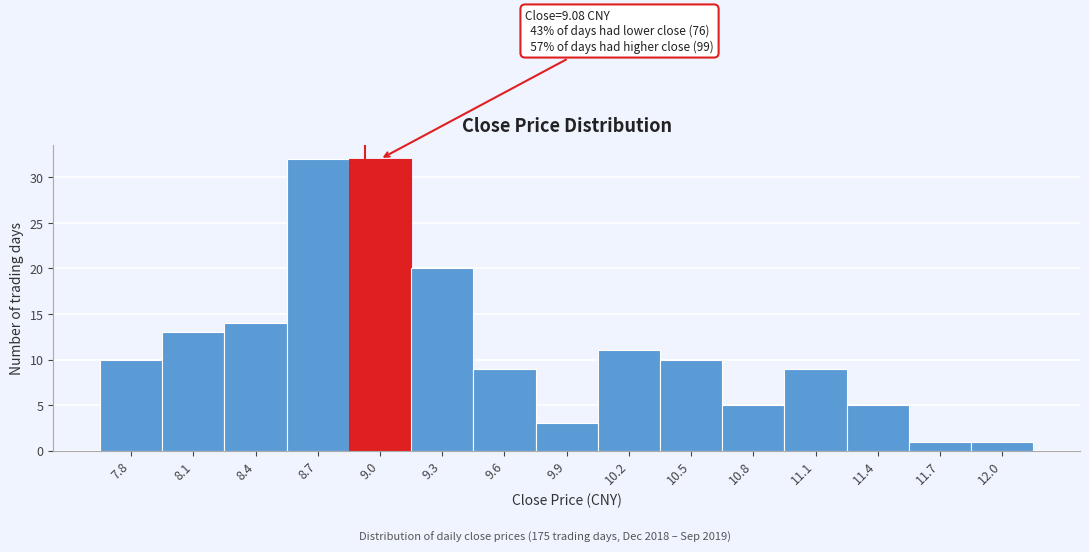

Reading right to left, list all the values displayed in this chart.

12.0=1	11.7=1	11.4=5	11.1=9	10.8=5	10.5=10	10.2=11	9.9=3	9.6=9	9.3=20	9.0=32	8.7=32	8.4=14	8.1=13	7.8=10